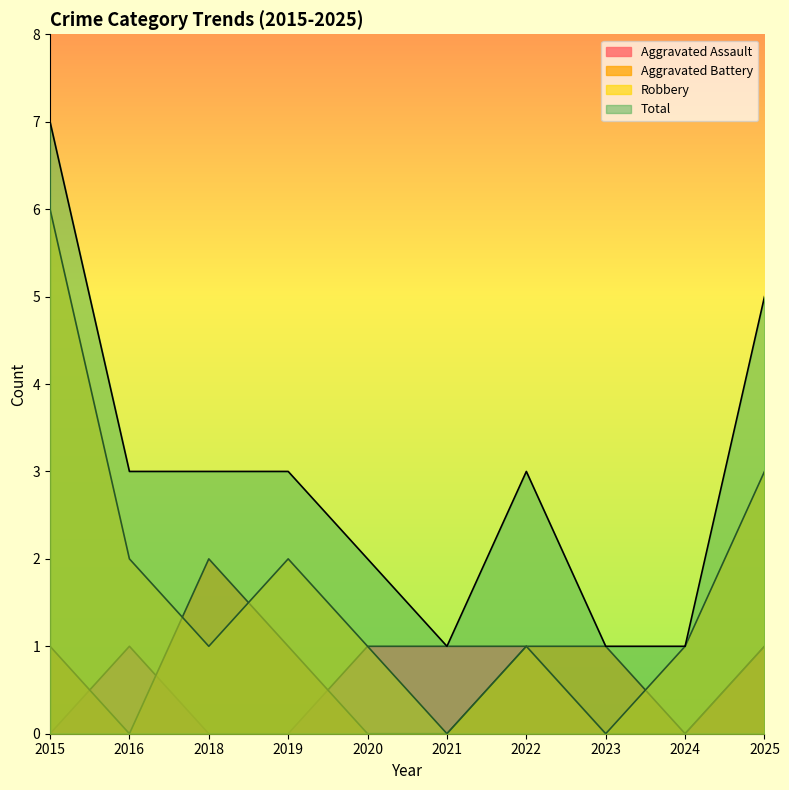

How many values in the Aggravated Assault series are below 1?

5